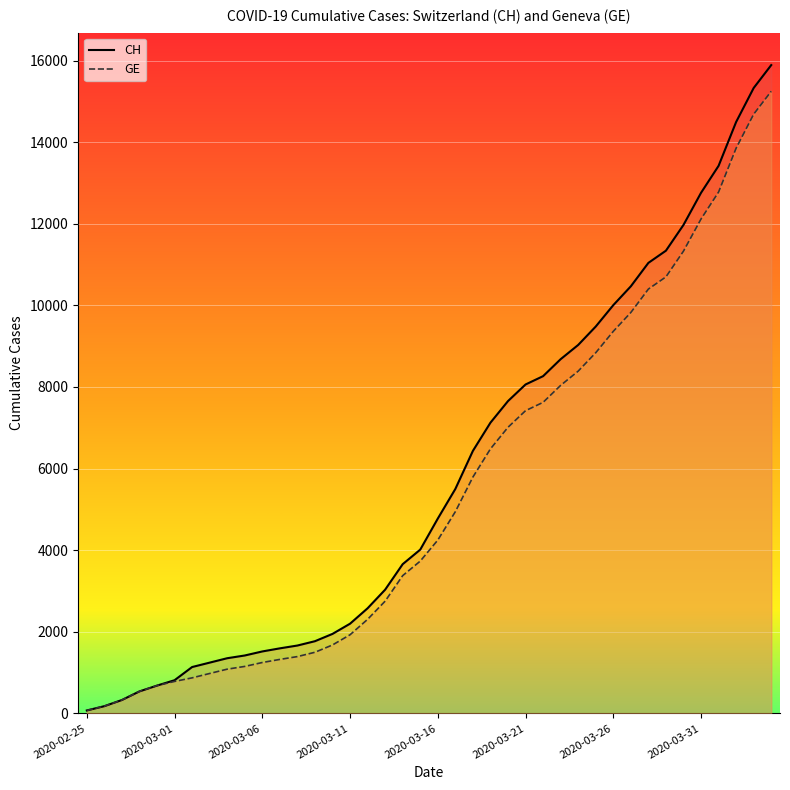

True or false: CH has more than 1 interior local peaks.

False